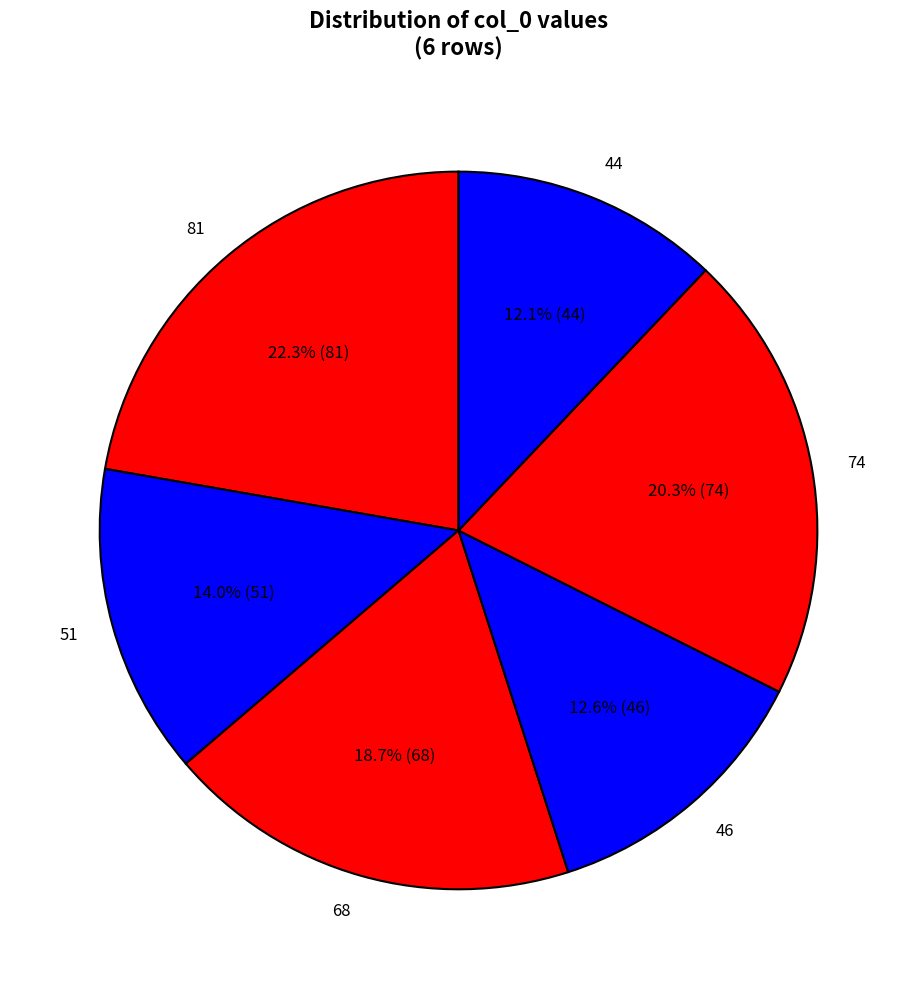

How many slices are in this pie chart?

6